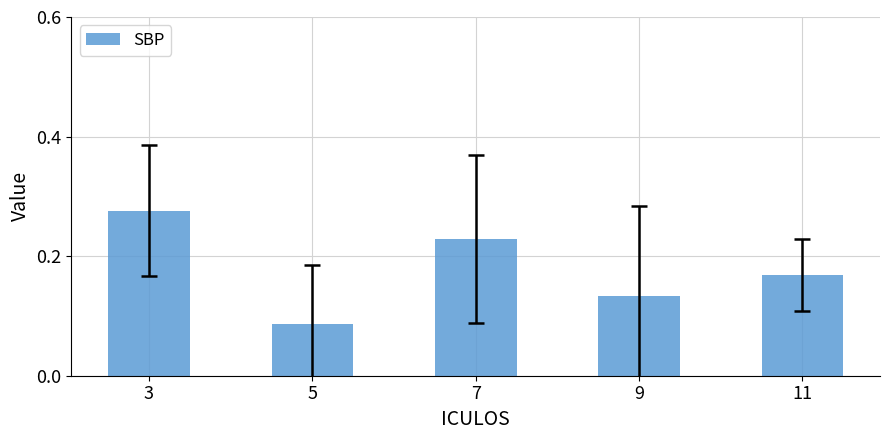

Rank the categories by value from highest to lowest.

3, 7, 11, 9, 5